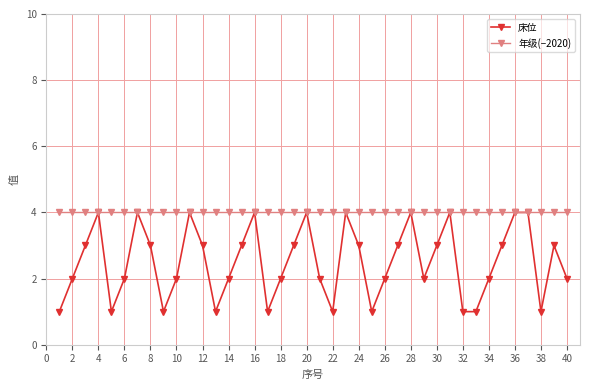

List the series in order of their overall mean, lowest first.

床位, 年级(−2020)